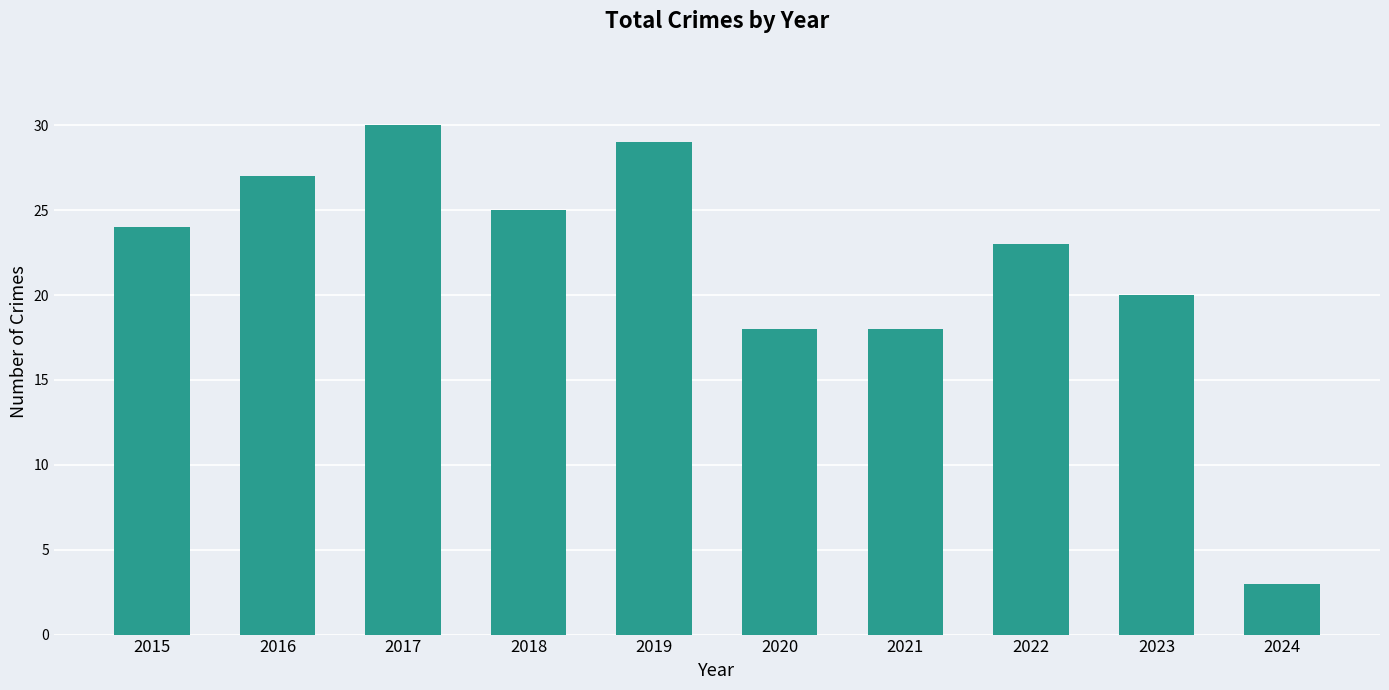

What is the value of the 1st bar from the left?

24